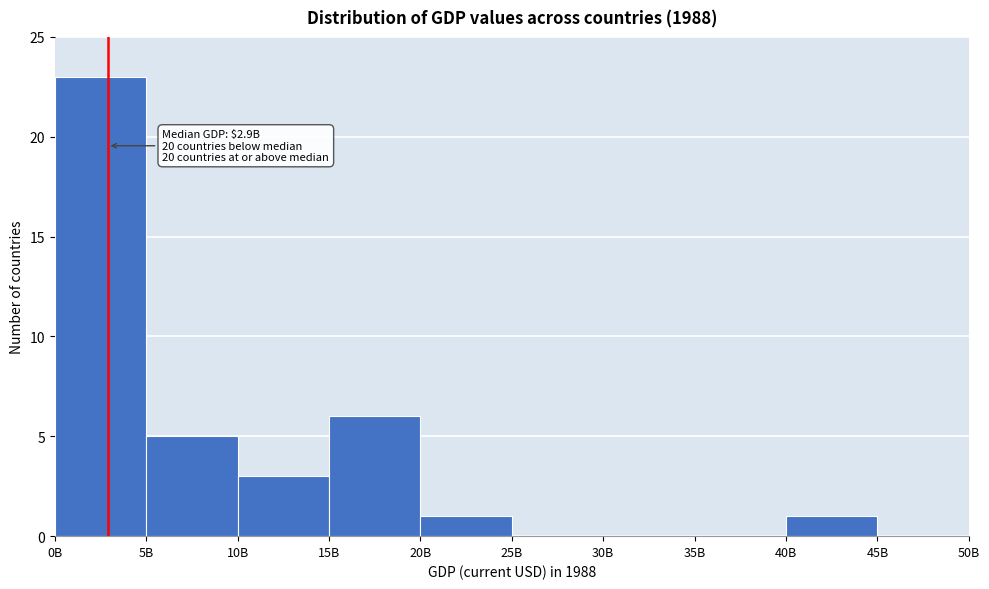

Reading left to right, extract all data points from this chart.

0B=23	5B=5	10B=3	15B=6	20B=1	25B=0	30B=0	35B=0	40B=1	45B=0